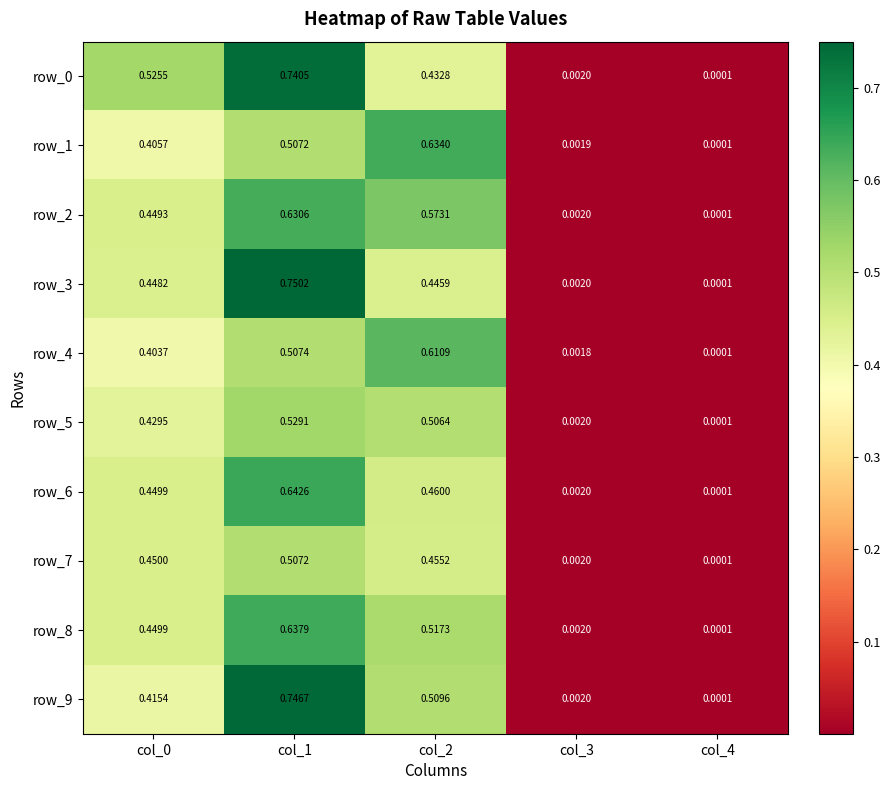

Is the value of row_8 at col_3 greater than the value of row_3 at col_2?

No